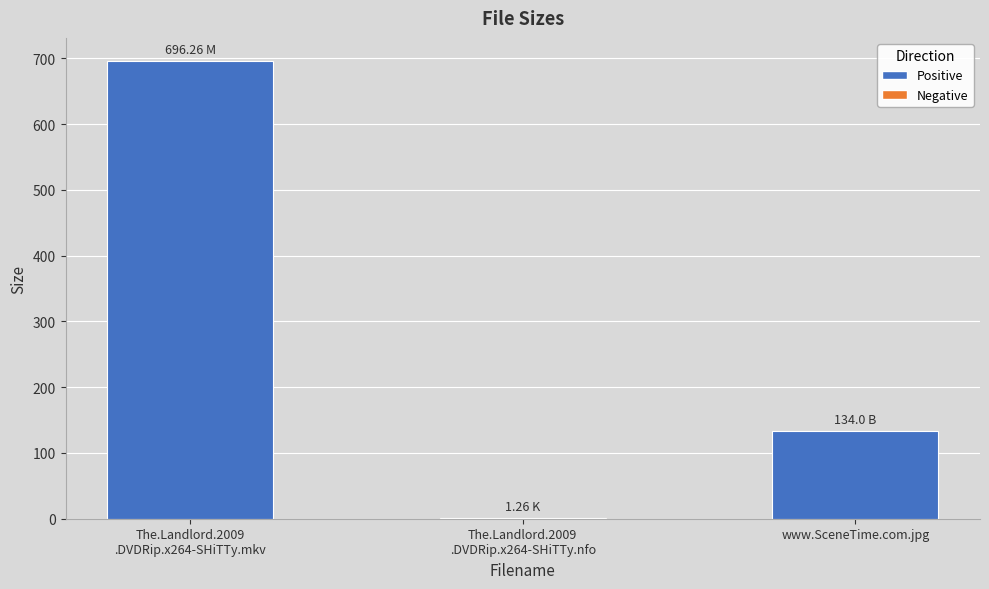

What is the greatest value displayed?

696.3